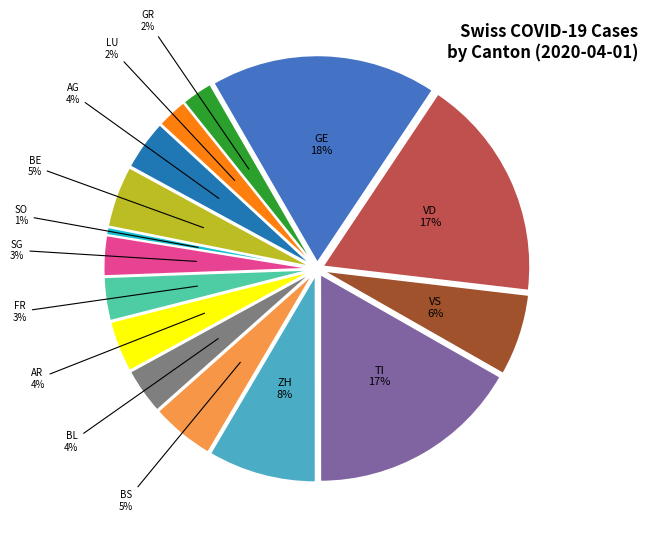

To the nearest percent, what percentage of the pie is GE?

18%